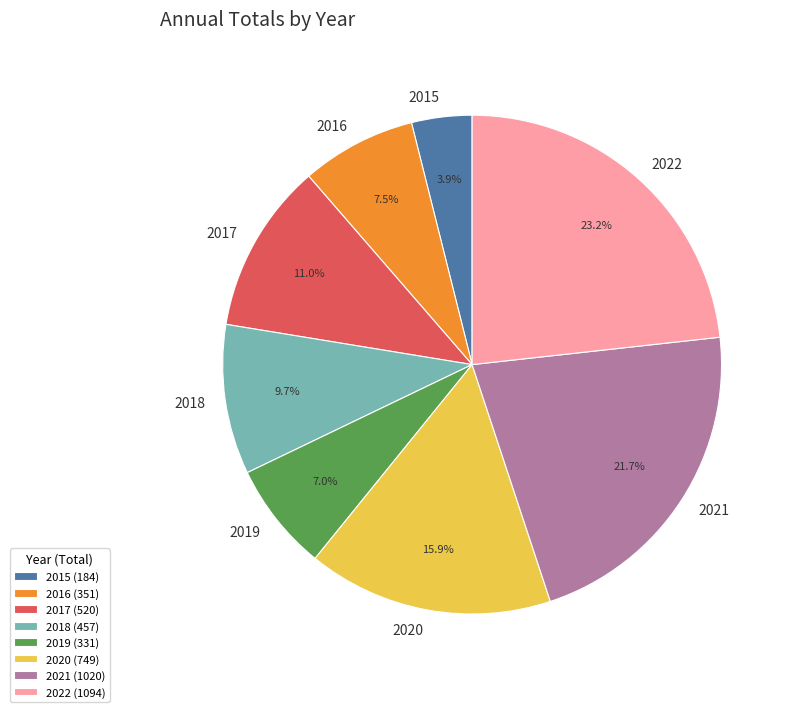

Approximately how many times larger is the value at 2017 compared to 2018?

1.1